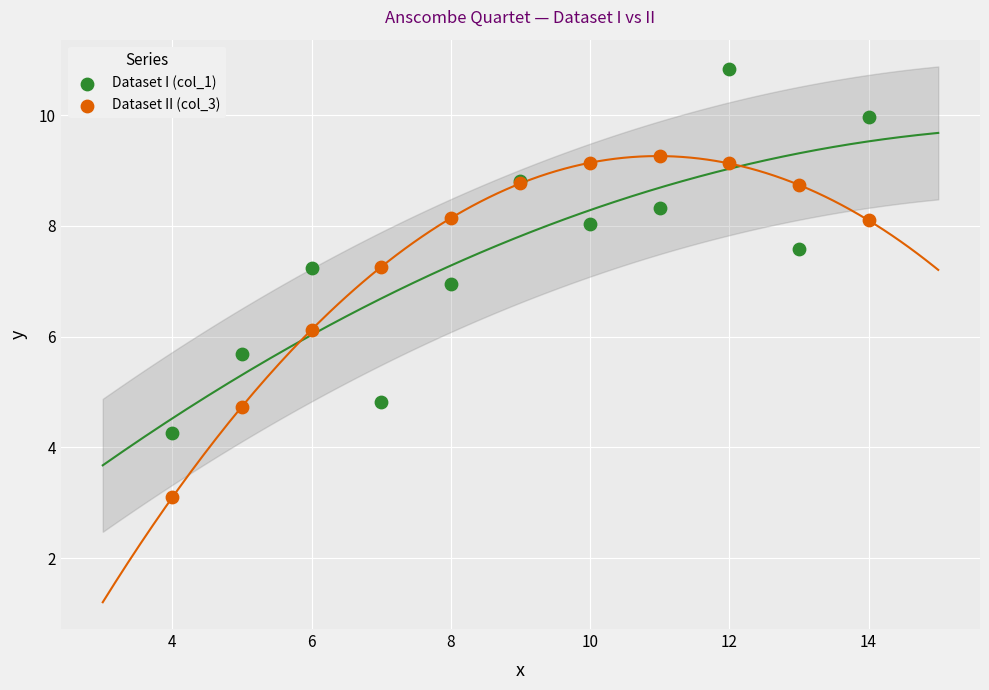

Across all series, what Y value is closest to 6?

6.1